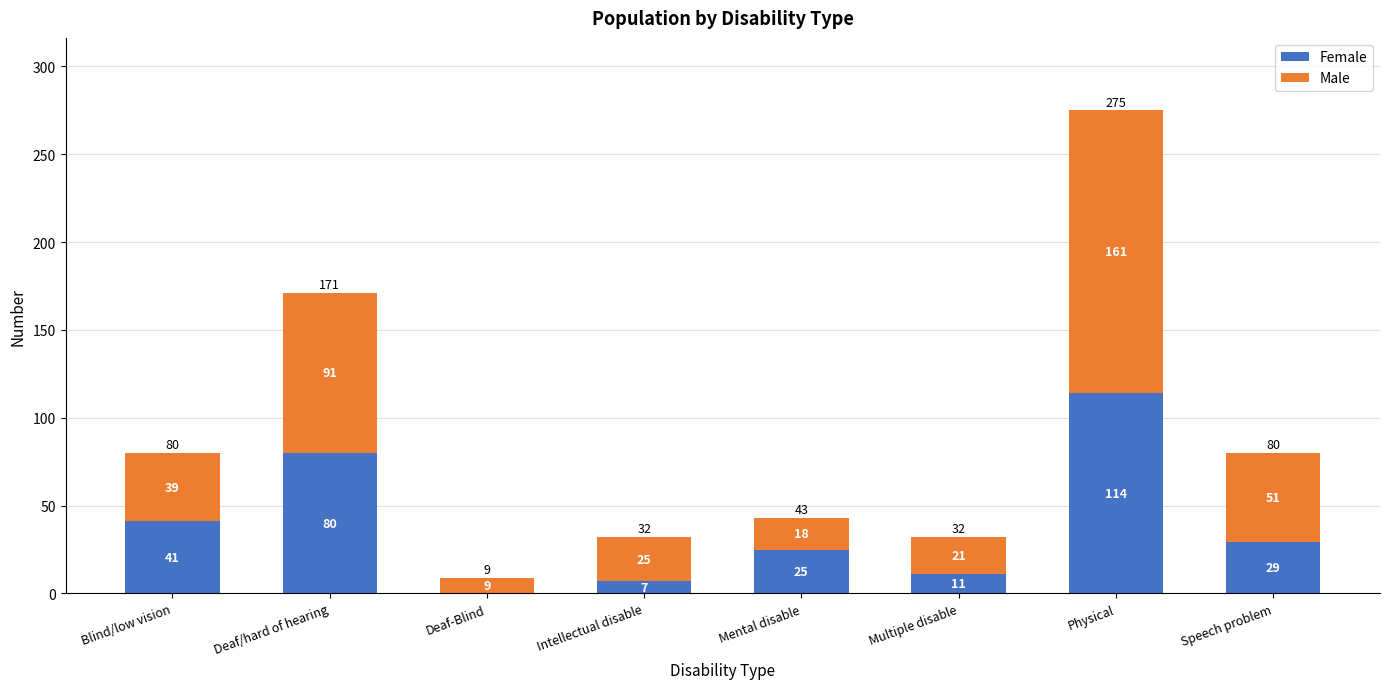

What is the total value across all series at Physical?

275